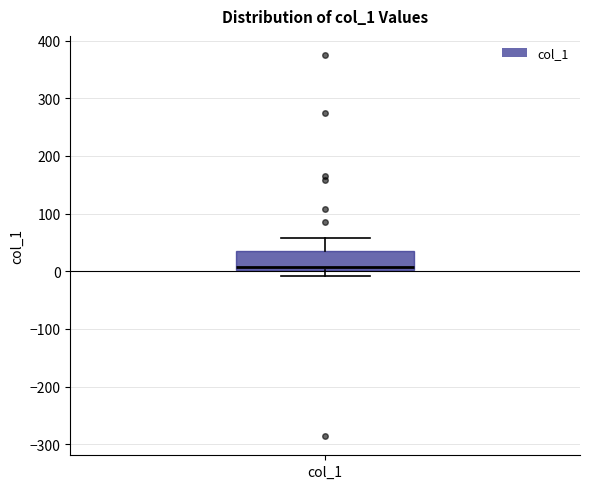

Where does the median line of the box for col_1 sit on the y-axis? The values are not printed on the chart, so give them approximately, as read against the axis.

10